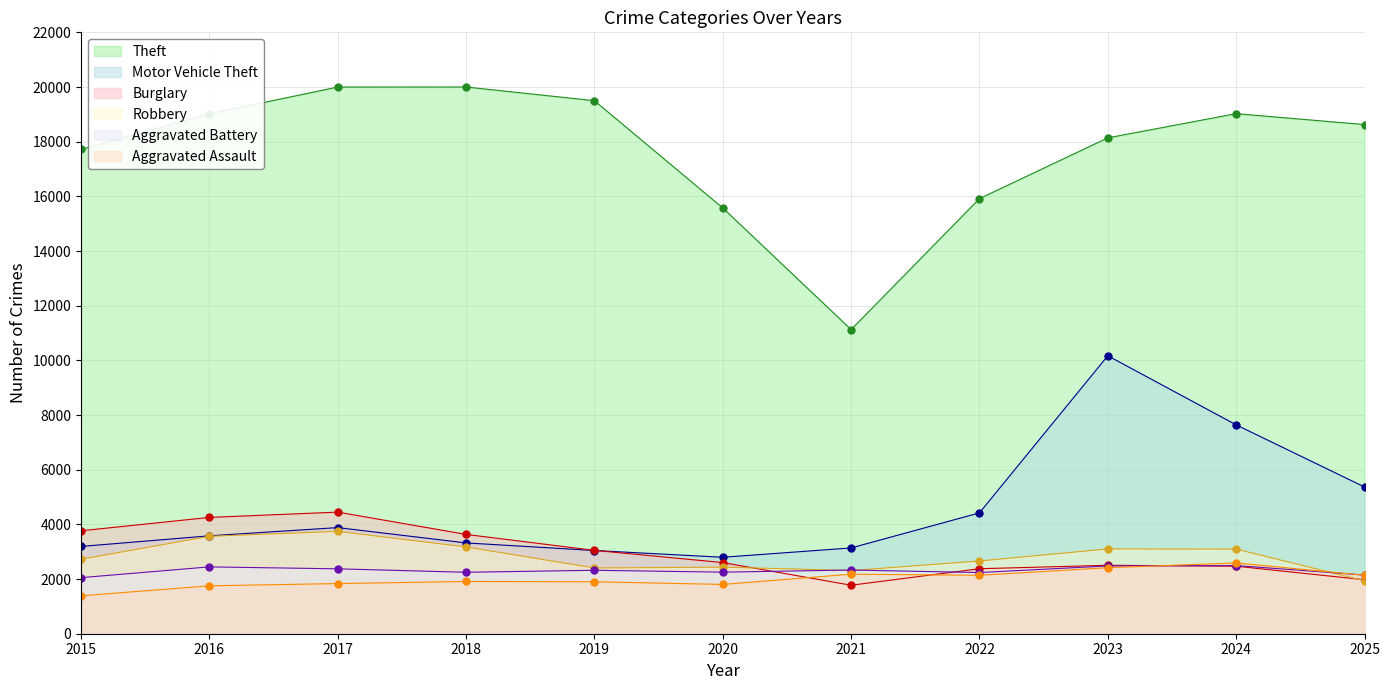

At how many categories does at least one series exceed 7015?

11